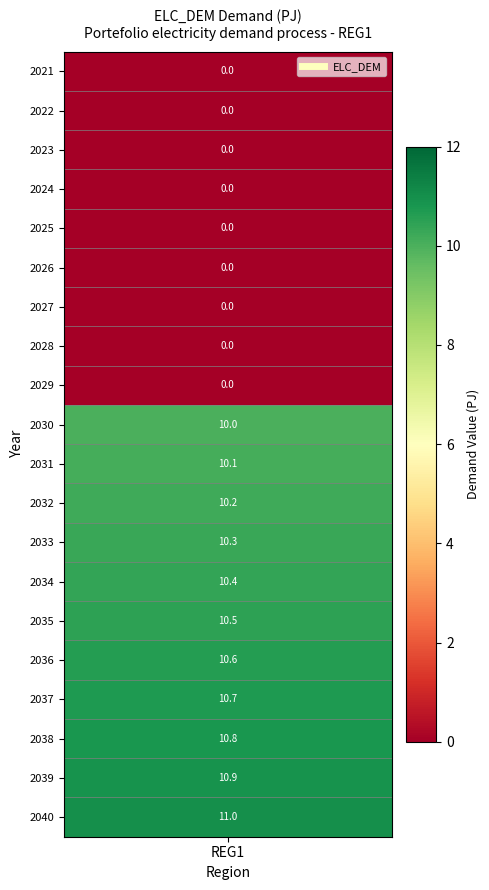

Reading left to right, what are all the values shown in this chart?

0.0	0.0	0.0	0.0	0.0	0.0	0.0	0.0	0.0	10.0	10.1	10.2	10.3	10.4	10.5	10.6	10.7	10.8	10.9	11.0